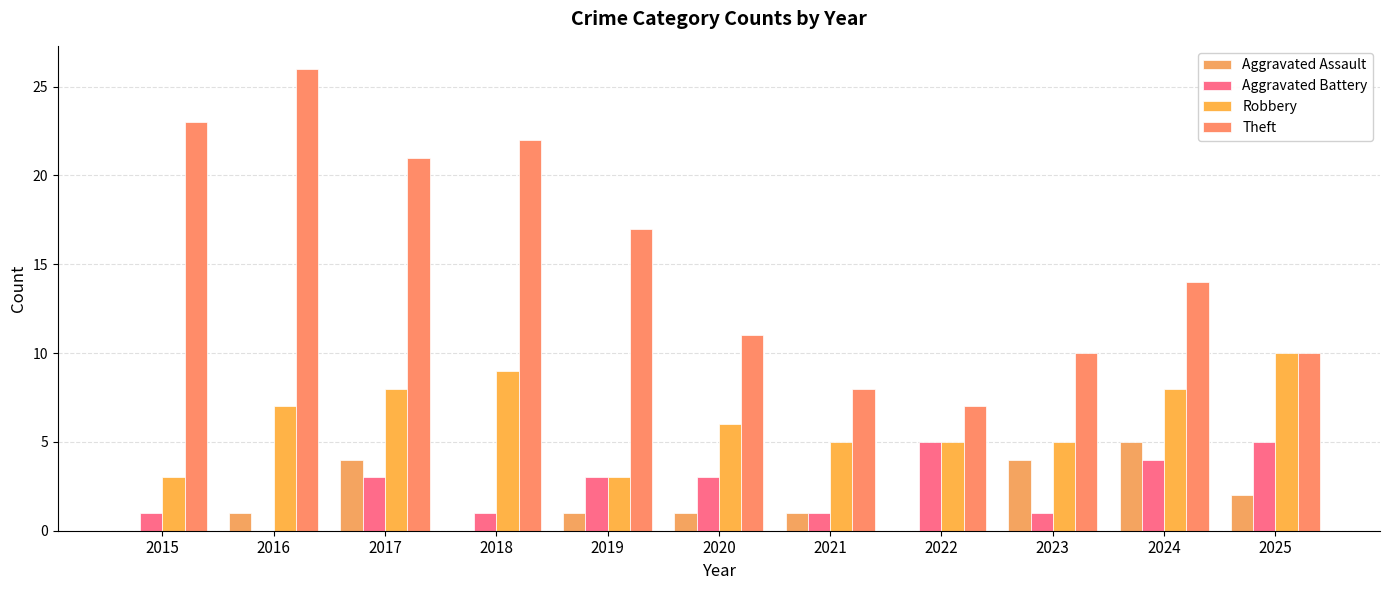

What is the difference between the highest and lowest values at 2019?

16